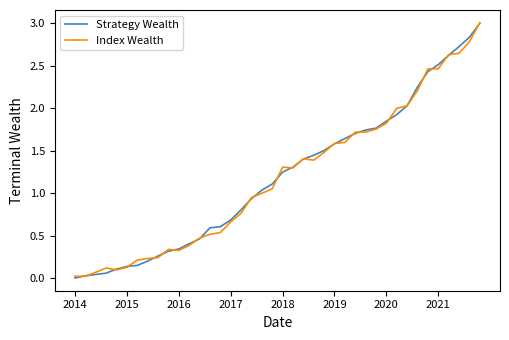

What is the maximum value shown in the chart?

3.0